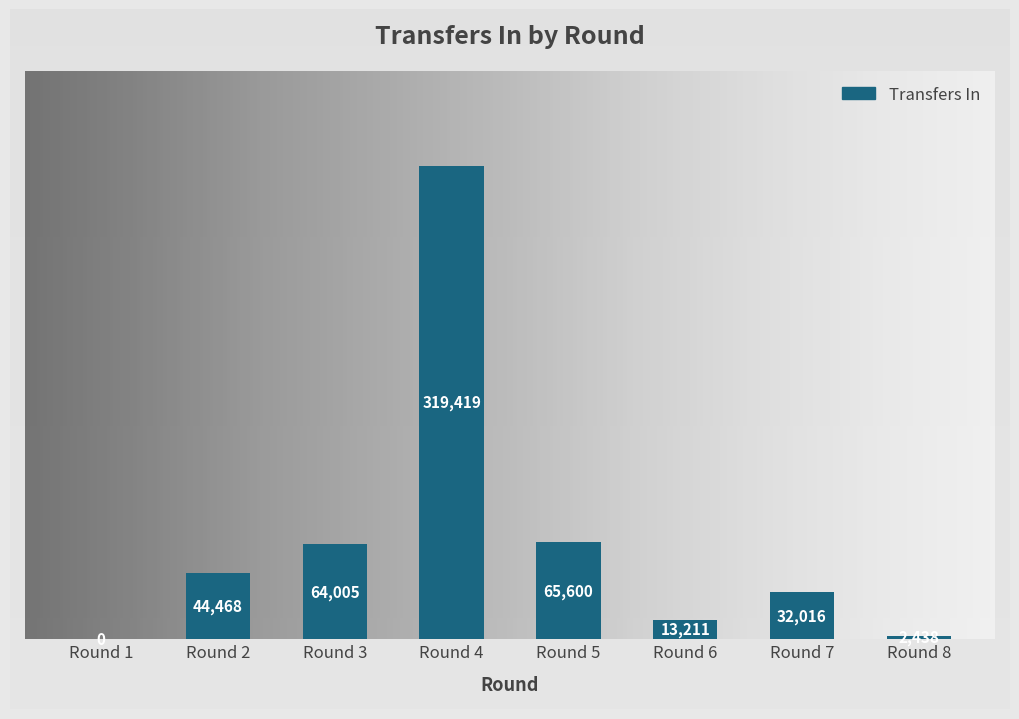

Reading left to right, what are all the values shown in this chart?

Round 1=0	Round 2=44468	Round 3=64005	Round 4=319419	Round 5=65600	Round 6=13211	Round 7=32016	Round 8=2438